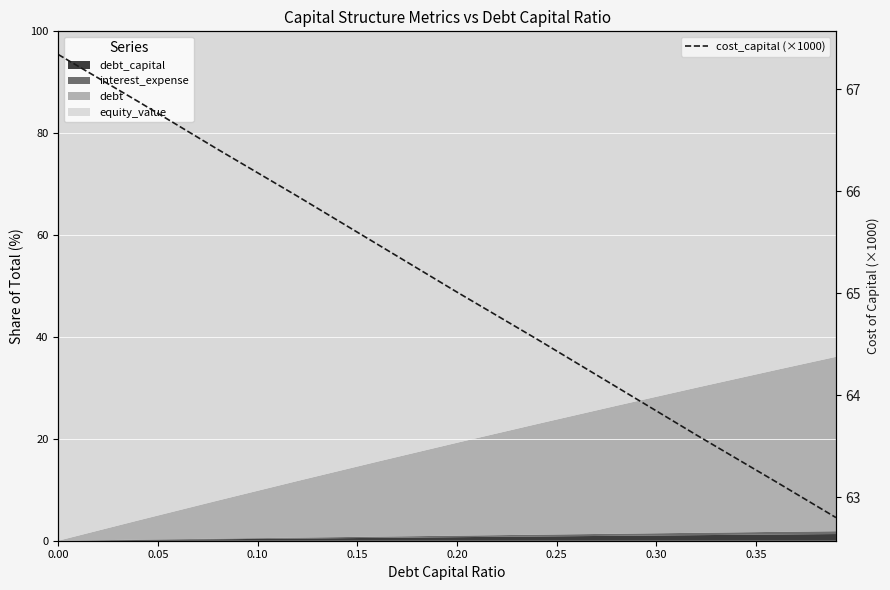

Reading left to right, what are all the values shown in this chart?

67.3	66.9	66.4	65.9	65.5	65.0	64.5	64.1	63.6	63.1	62.8